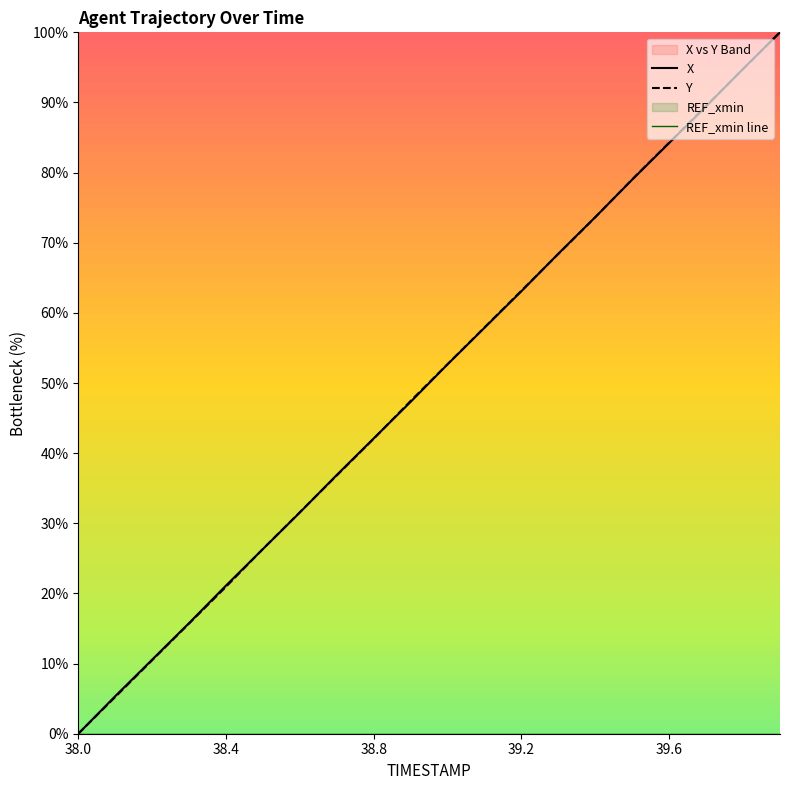

Does the chart display data point markers on the line(s)?

No